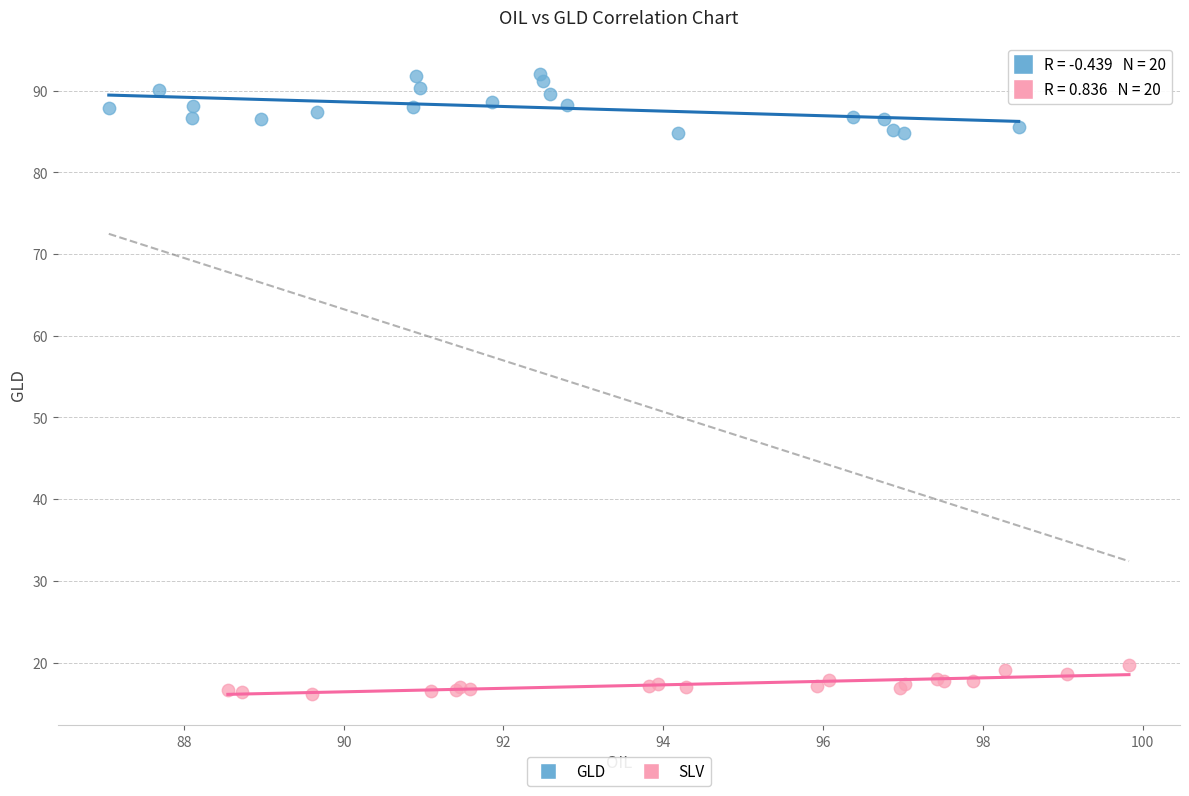

Which series has the widest spread of Y values?

GLD